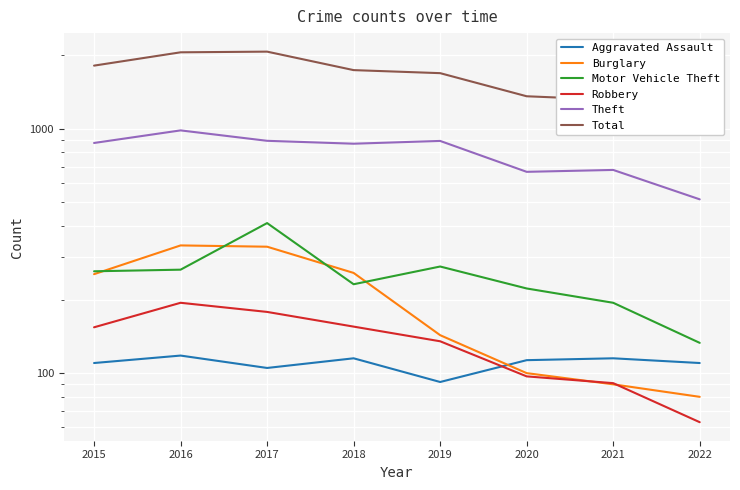

What are all the series names shown in the legend?

Aggravated Assault, Burglary, Motor Vehicle Theft, Robbery, Theft, Total